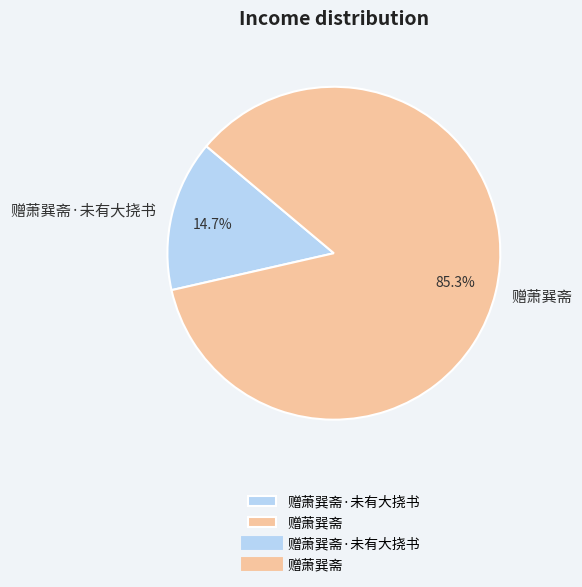

What is the total percentage of 赠萧巽斋 and 赠萧巽斋·未有大挠书?

100.0%